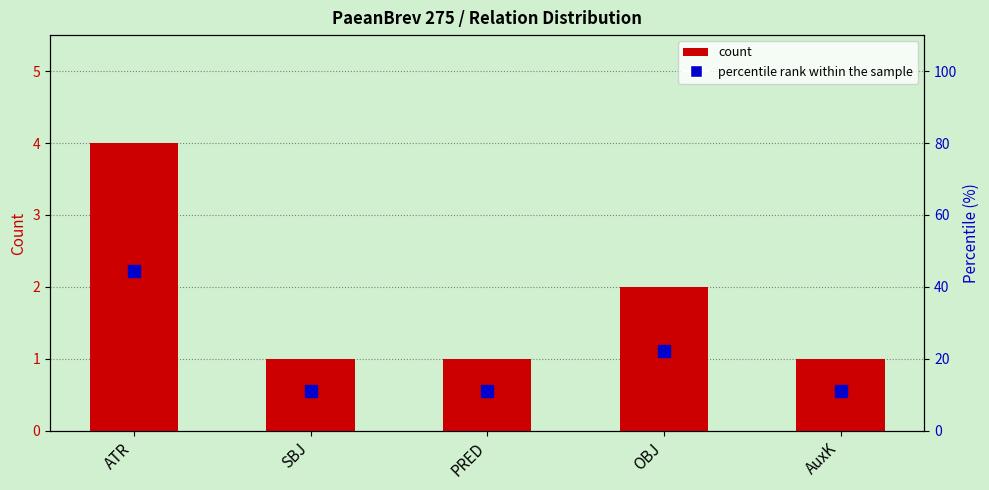

Is it true that percentile rank within the sample equals 6.3 at SBJ?

False